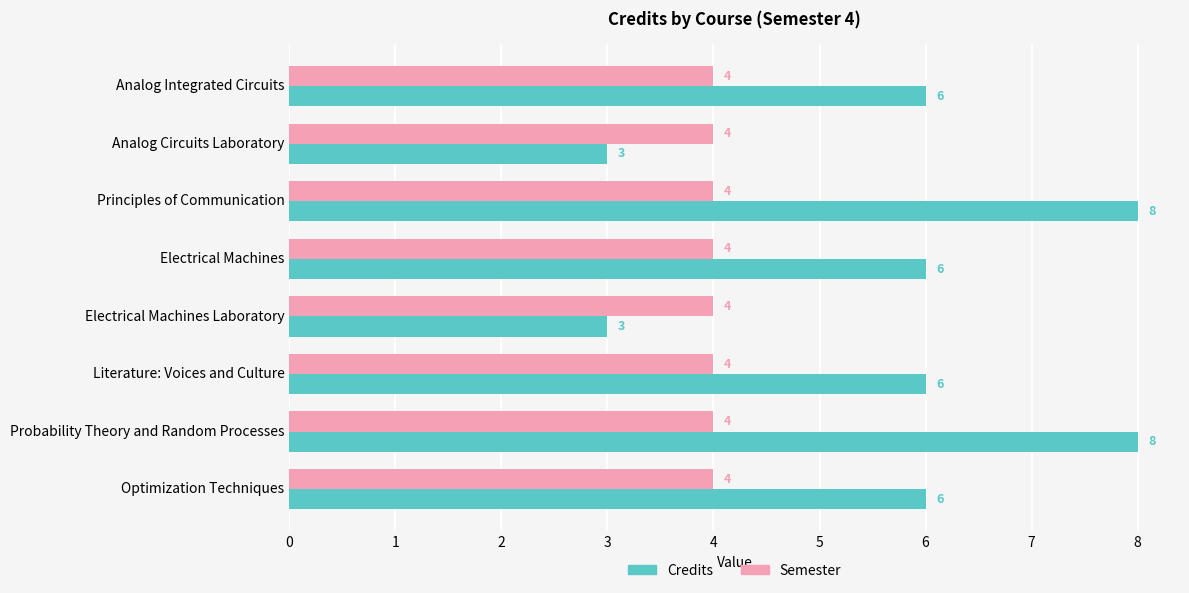

The Semester series shows 1 at Optimization Techniques. True or false?

False